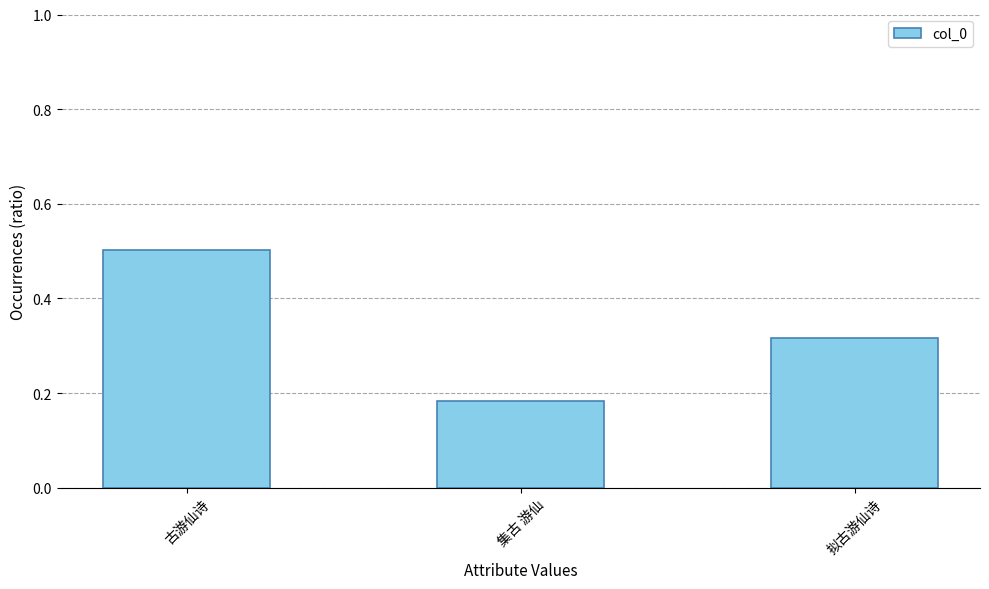

Does the chart contain any negative values?

No